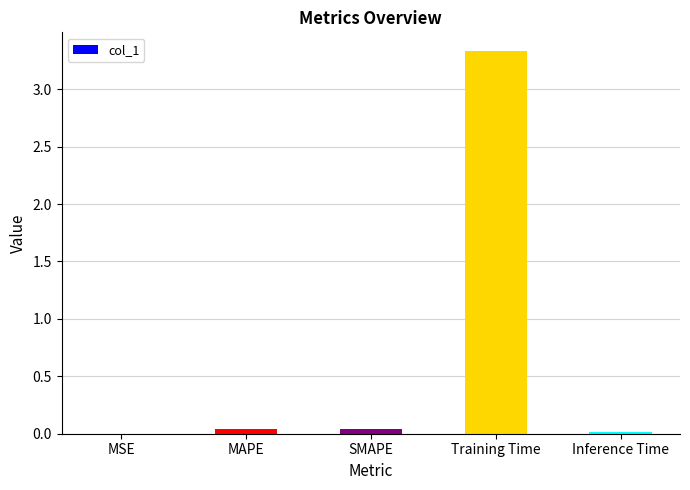

The value at SMAPE is 0.0. True or false?

True